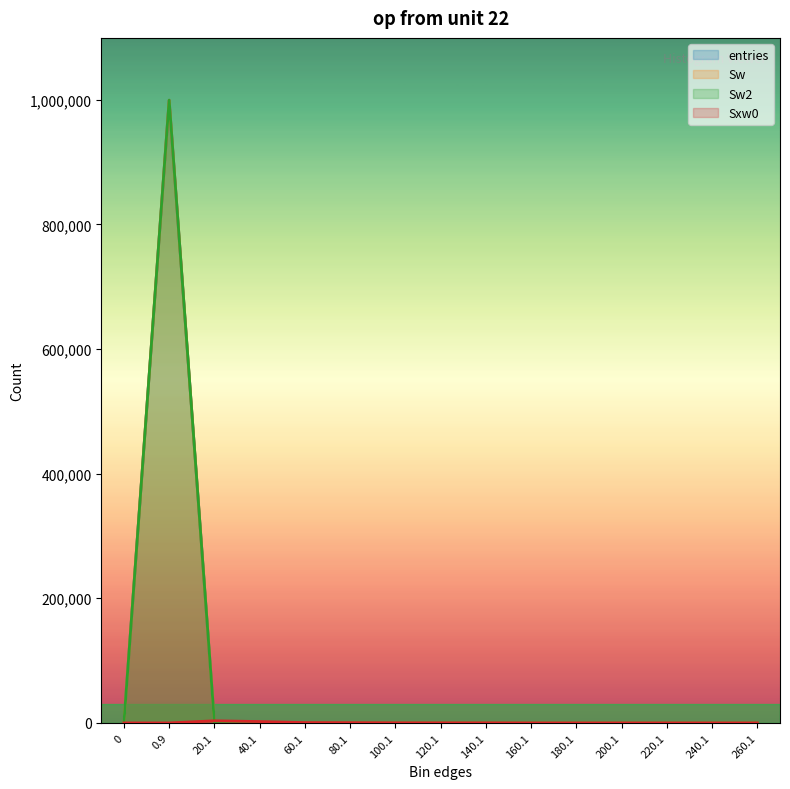

True or false: entries and Sw2 intersect in this chart.

False